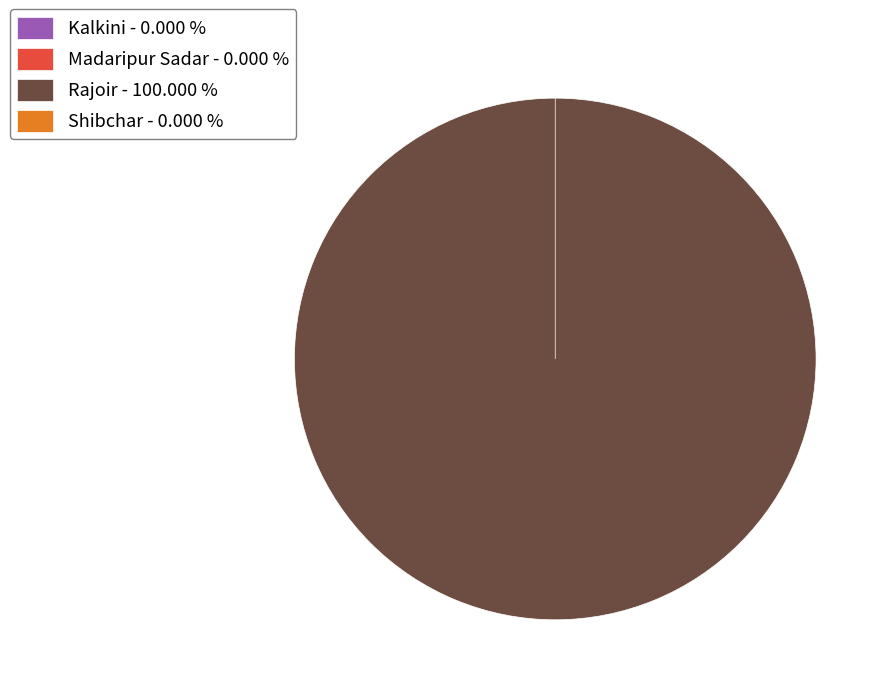

What percentage do Shibchar and Rajoir together represent?

100.0%